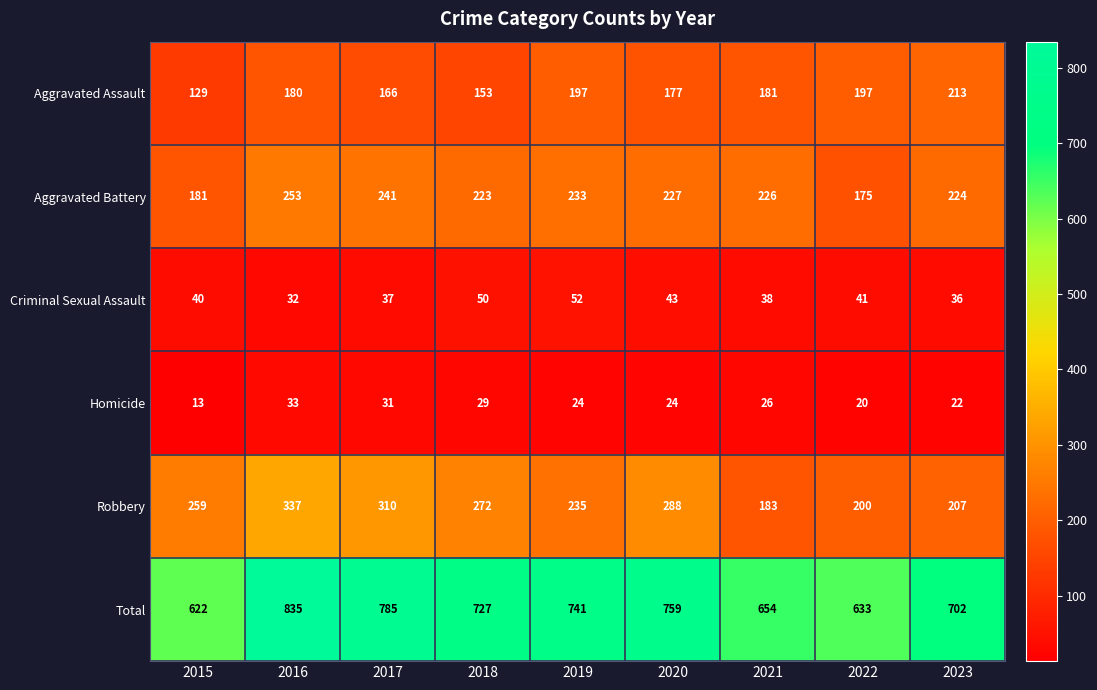

Which series has the largest range (max minus min)?

Total